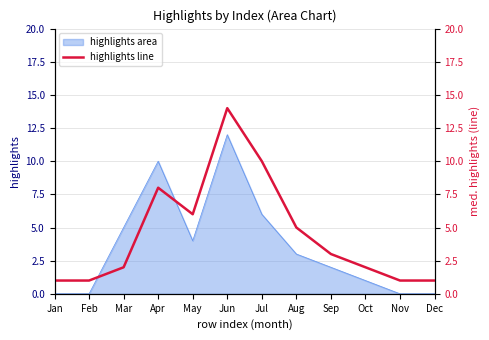

Which category has the highest value across all series?

Jun